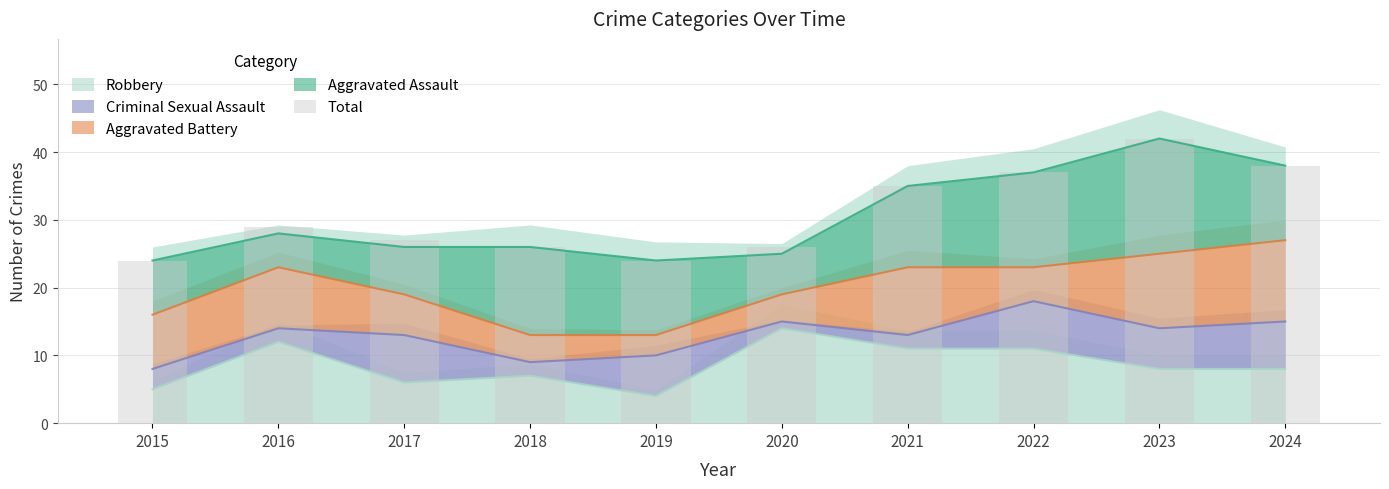

Reading right to left, extract all data points from this chart.

38	42	37	35	26	24	26	27	29	24